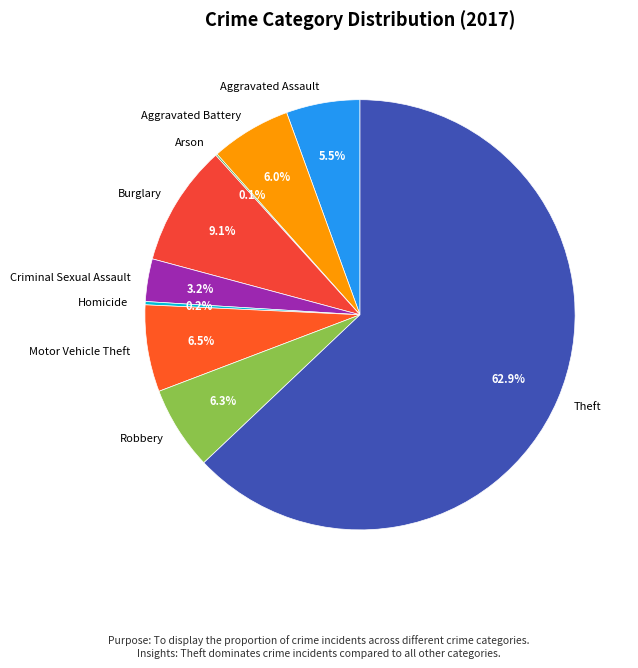

Combined, do Burglary and Motor Vehicle Theft account for over 50%?

No